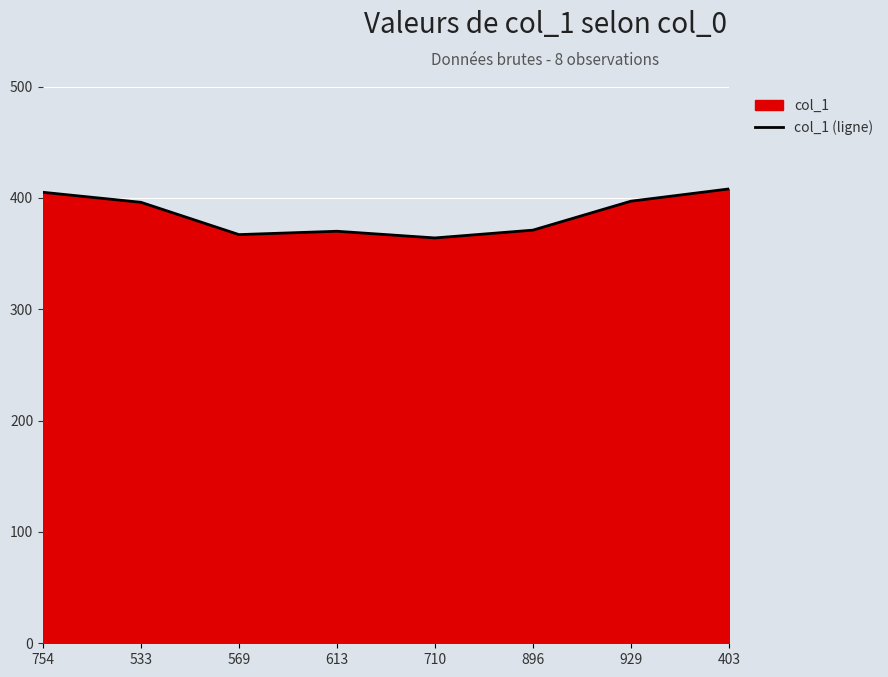

At which label does the data first exceed 396?

754